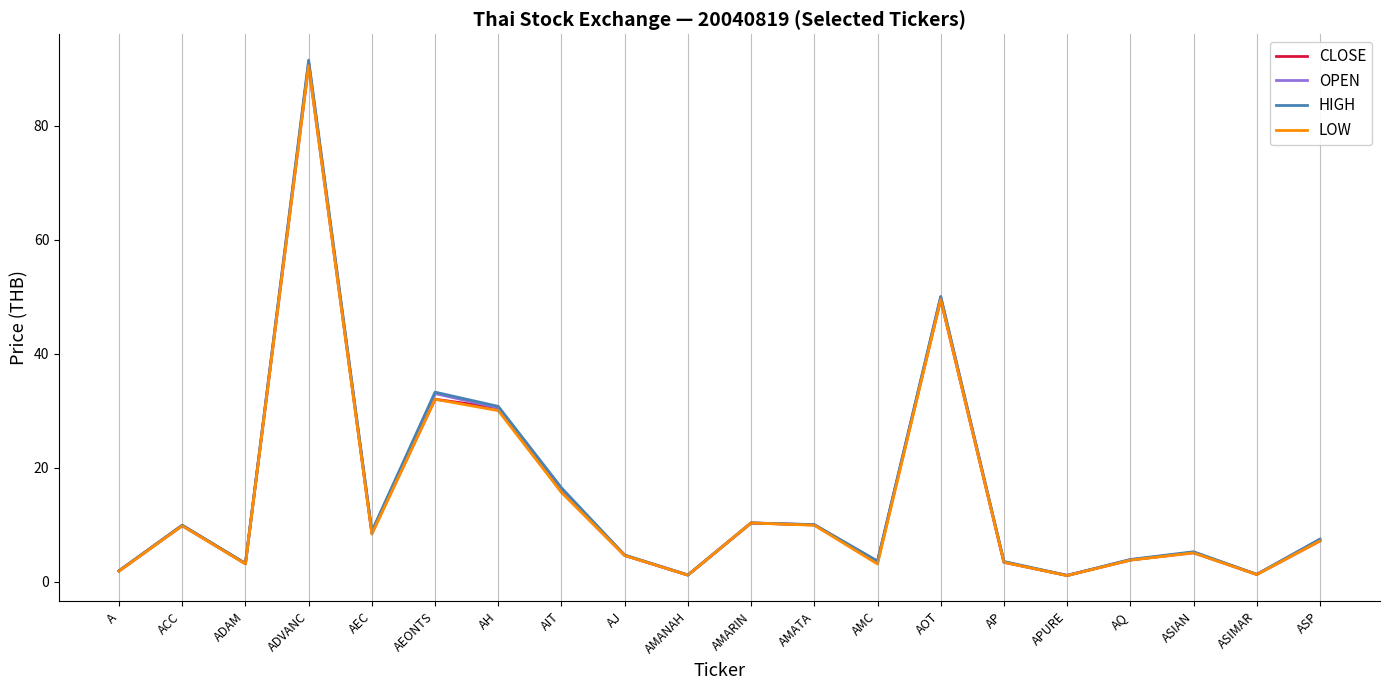

At which label does LOW first exceed 7?

ACC